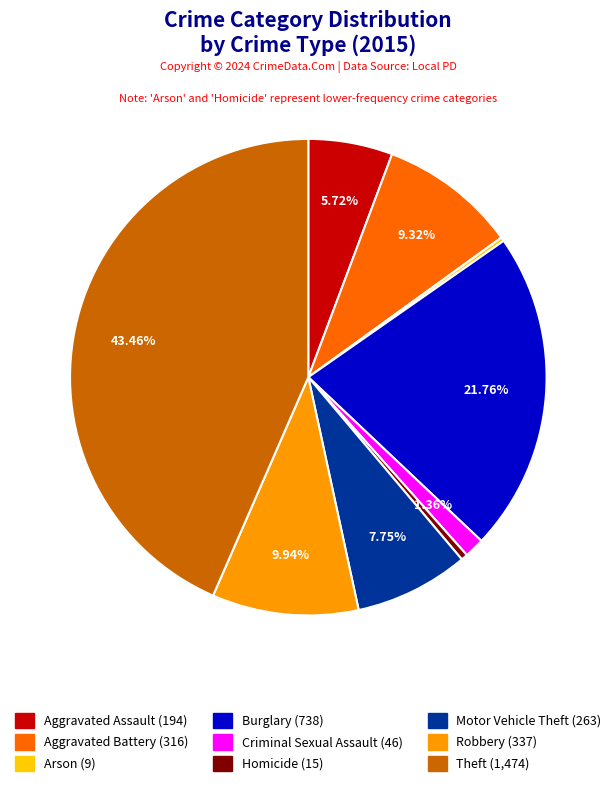

Do Robbery and Homicide together represent more than half of the pie?

No